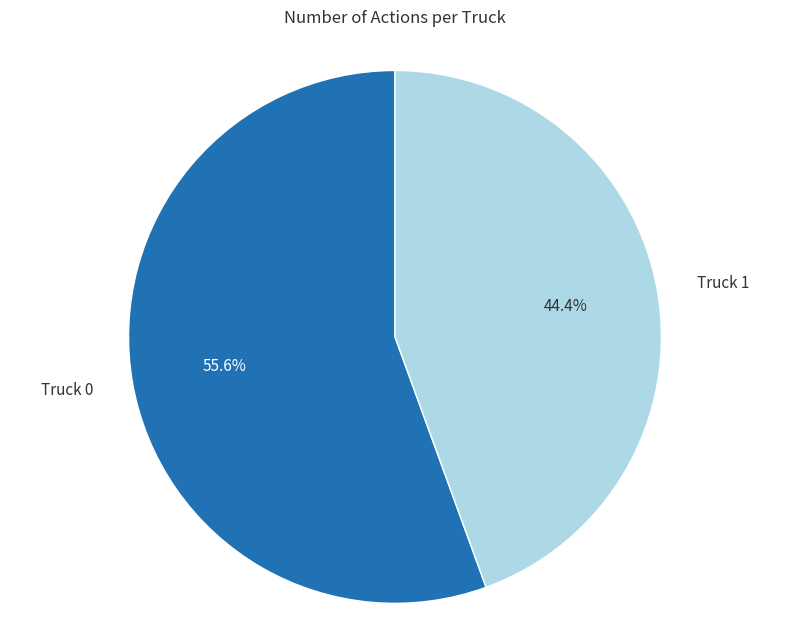

Count the number of slices in the pie.

2